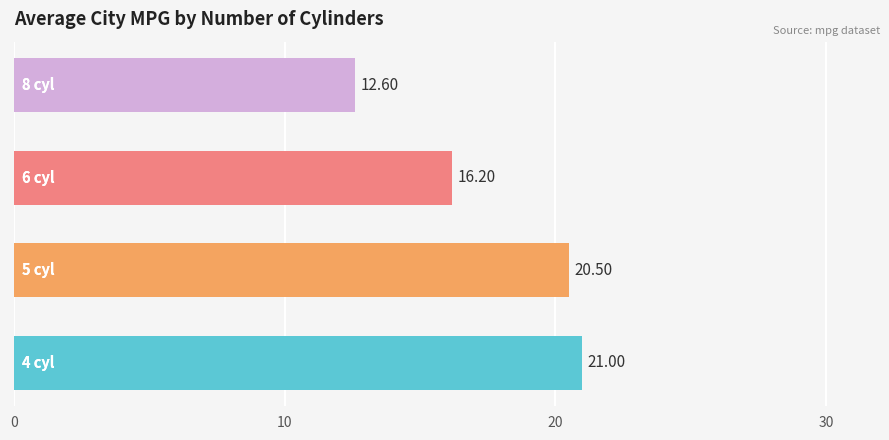

What is the difference between the second highest and minimum values?

7.9